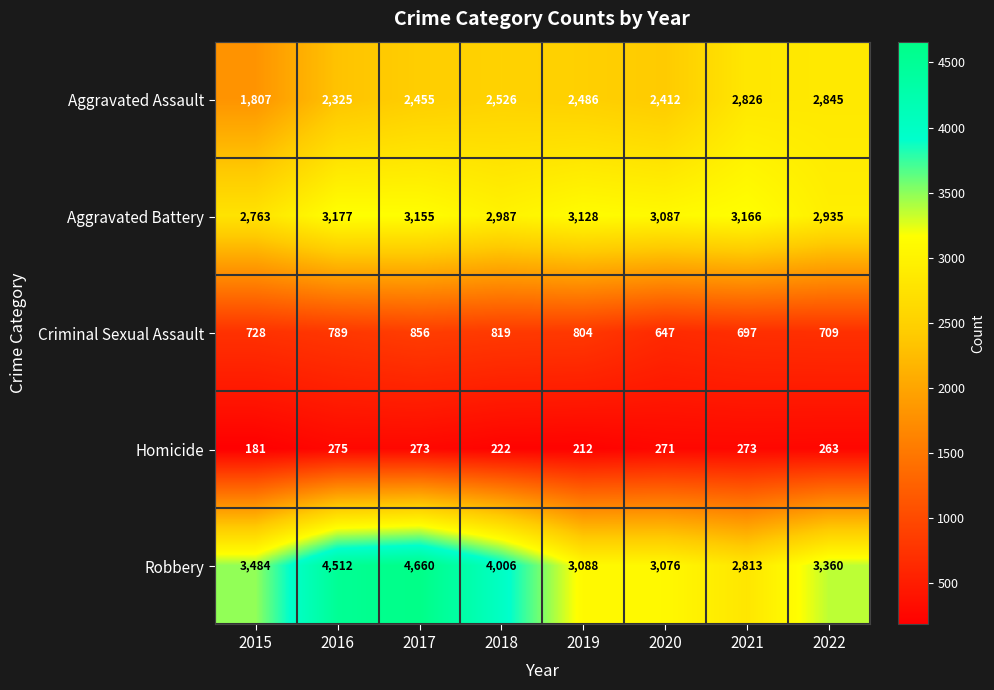

How many data points in Criminal Sexual Assault are less than 789?

4